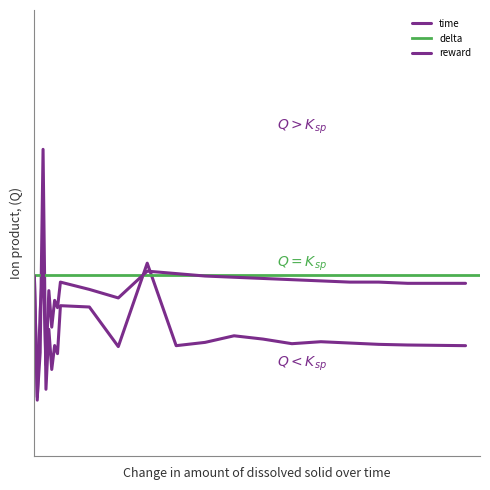

The value of reward at 6 is 0.1. True or false?

False